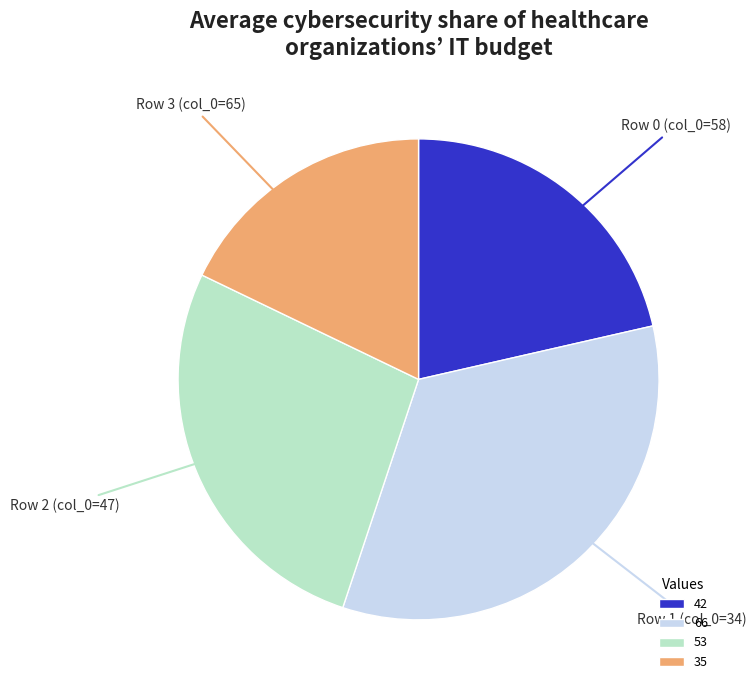

The Row 3 (col_0=65) slice represents 7% of the pie. True or false?

False